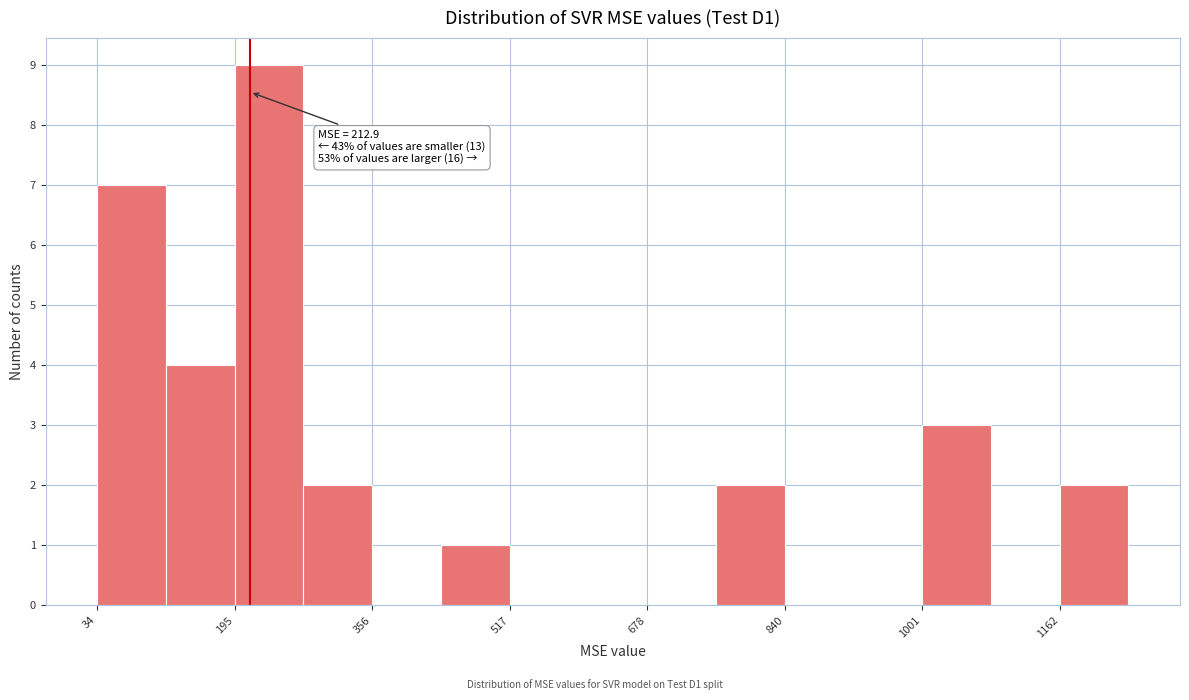

Which range on the x-axis has the tallest bar?

200 to 280